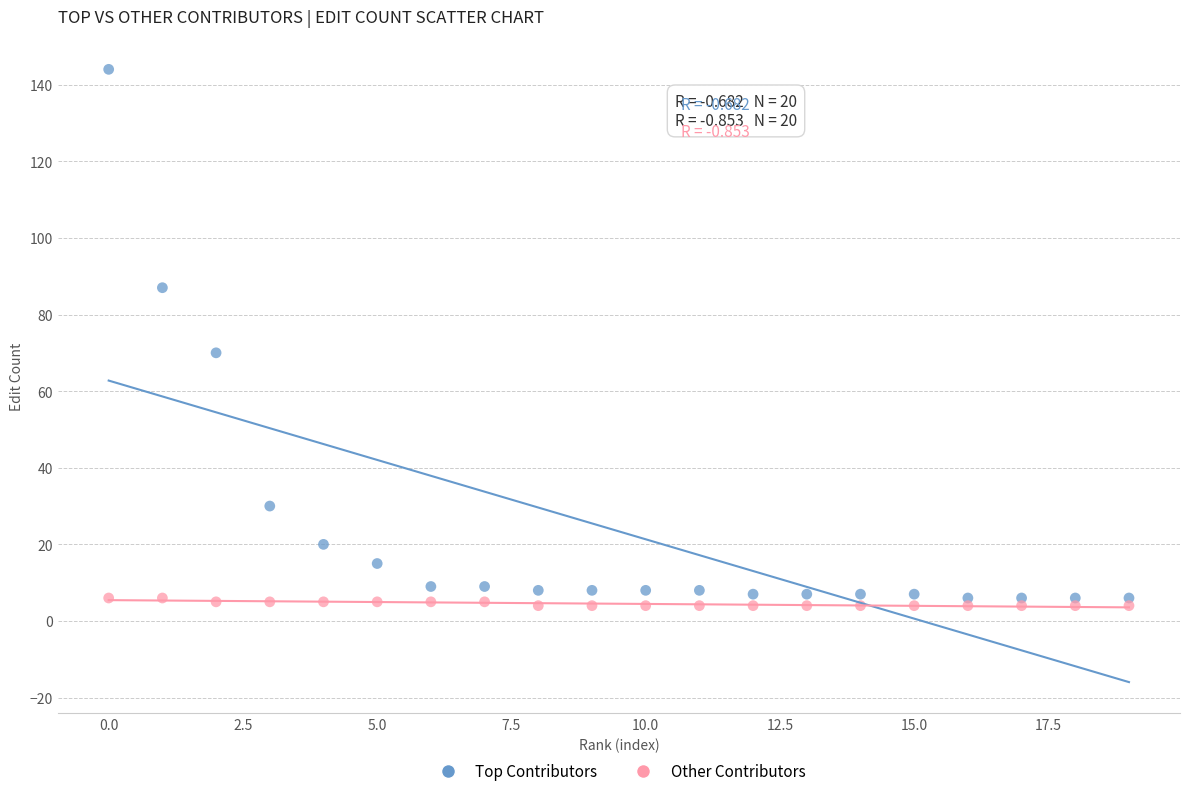

Across all series, what Y value is closest to 74?

70